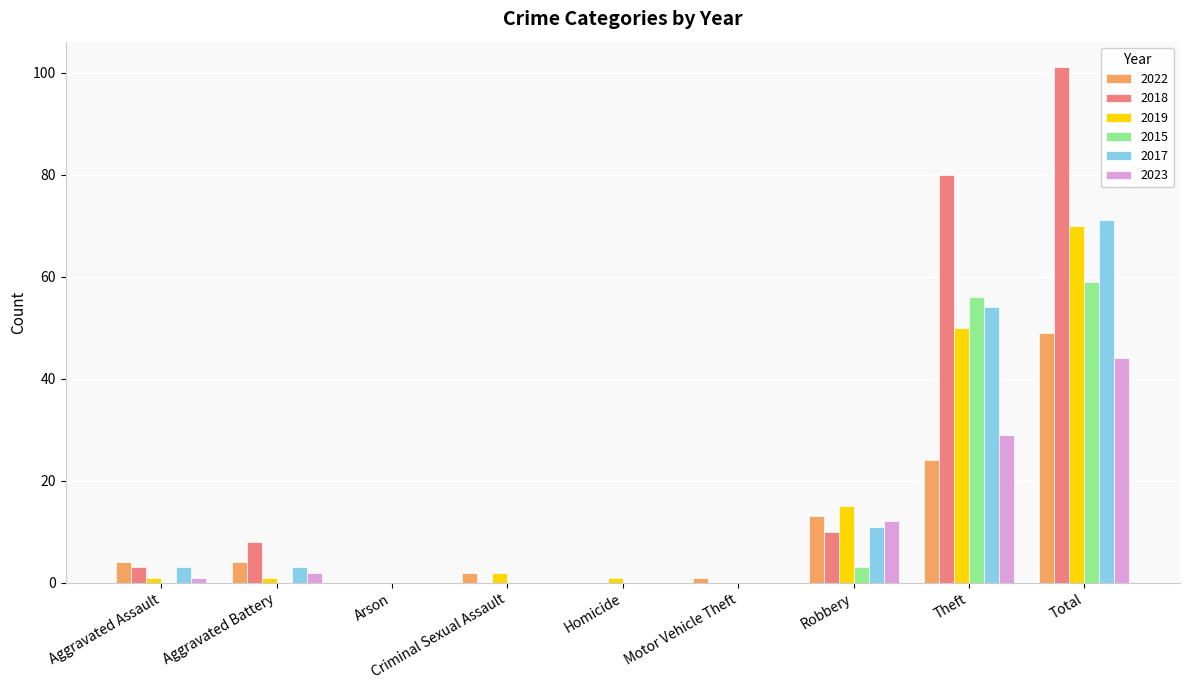

Are the bars horizontal?

No